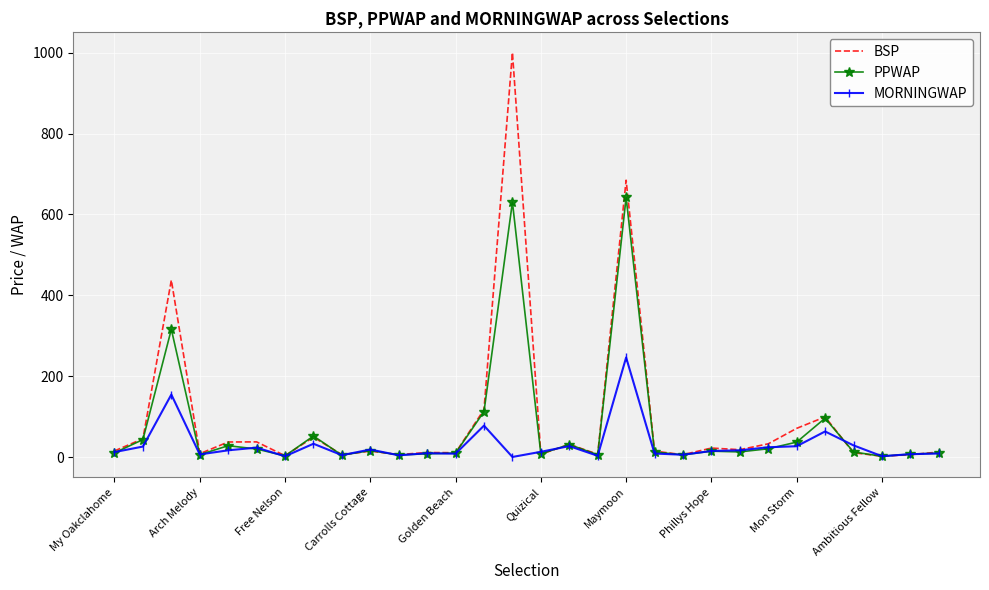

Which series has the widest spread of values?

BSP